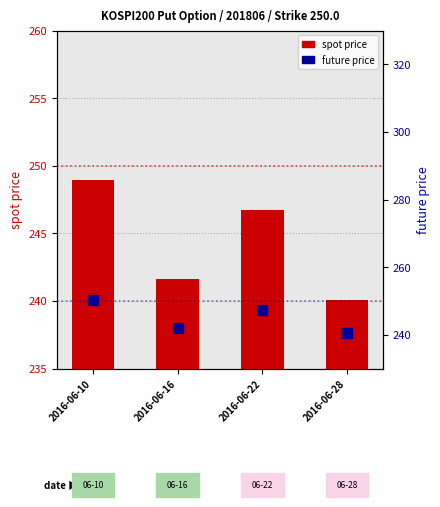

Is the value of future price at 2016-06-16 greater than the value of spot price at 2016-06-22?

No